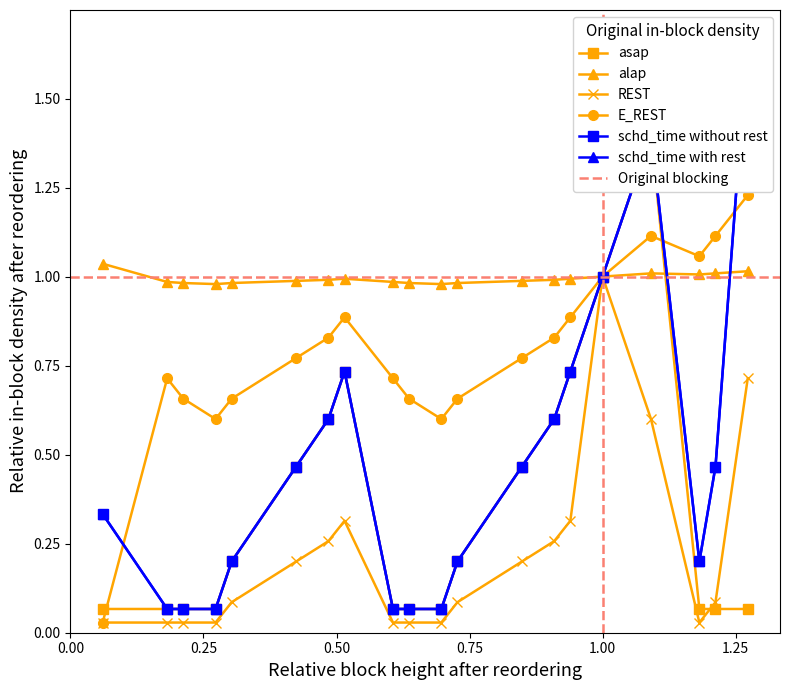

The value of E_REST at 2 is 0.0. True or false?

False